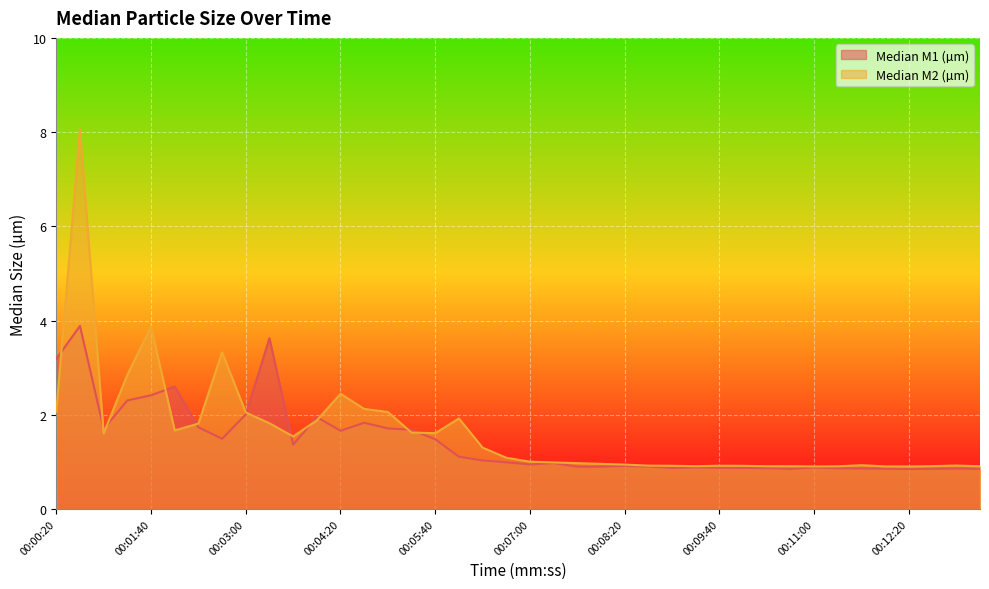

What is the sum of the Median M2 (µm) values at 00:06:00 and 00:09:20?

2.8